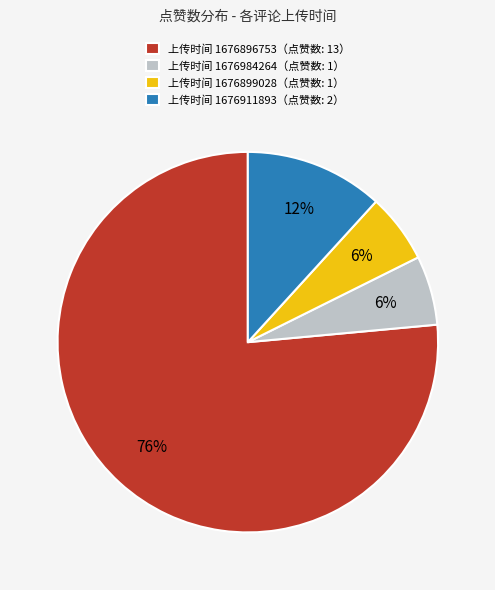

Does any single category account for the majority?

Yes